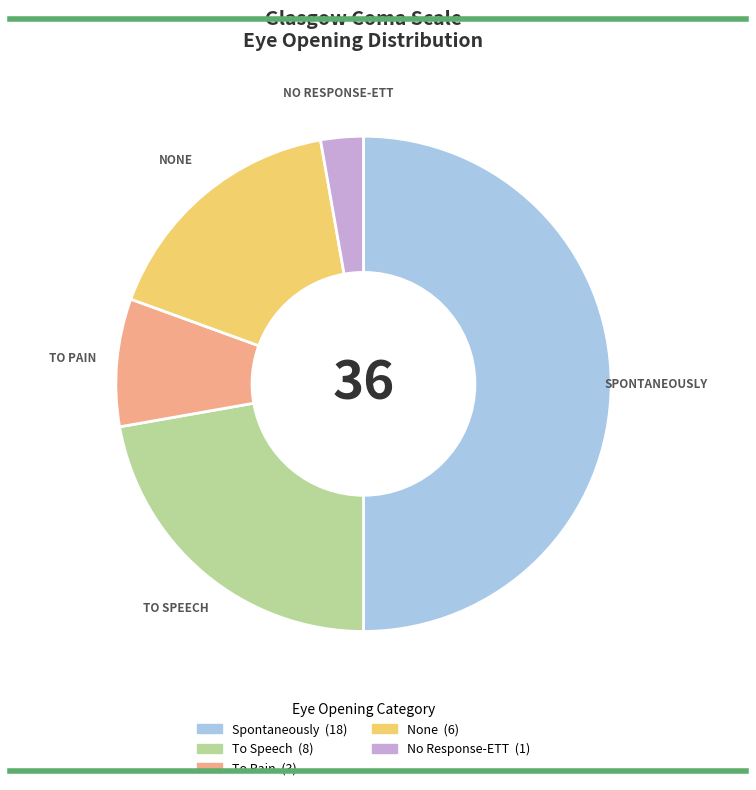

Do Spontaneously and To Pain together represent more than half of the pie?

Yes